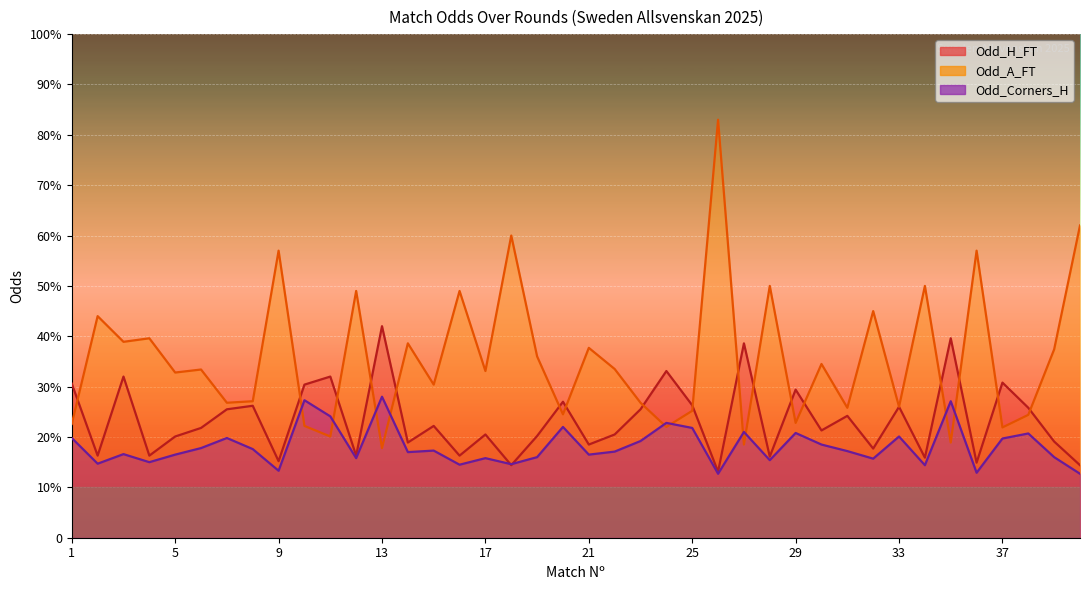

Is the value of Odd_H_FT at 17 greater than the value of Odd_A_FT at 24?

No